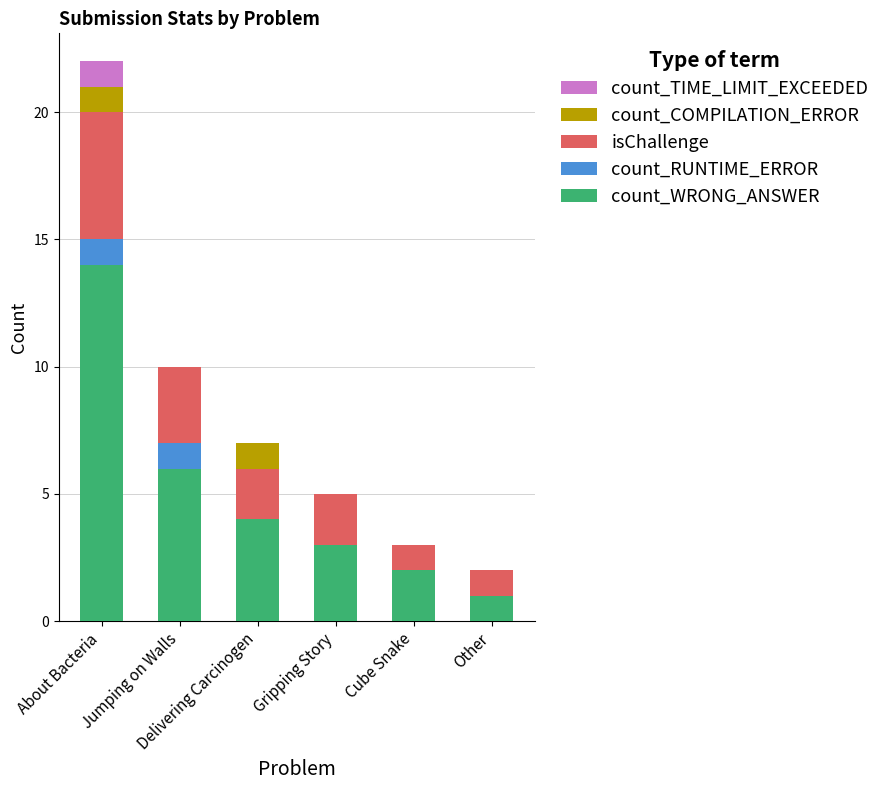

What is the highest value of the count_WRONG_ANSWER series?

14